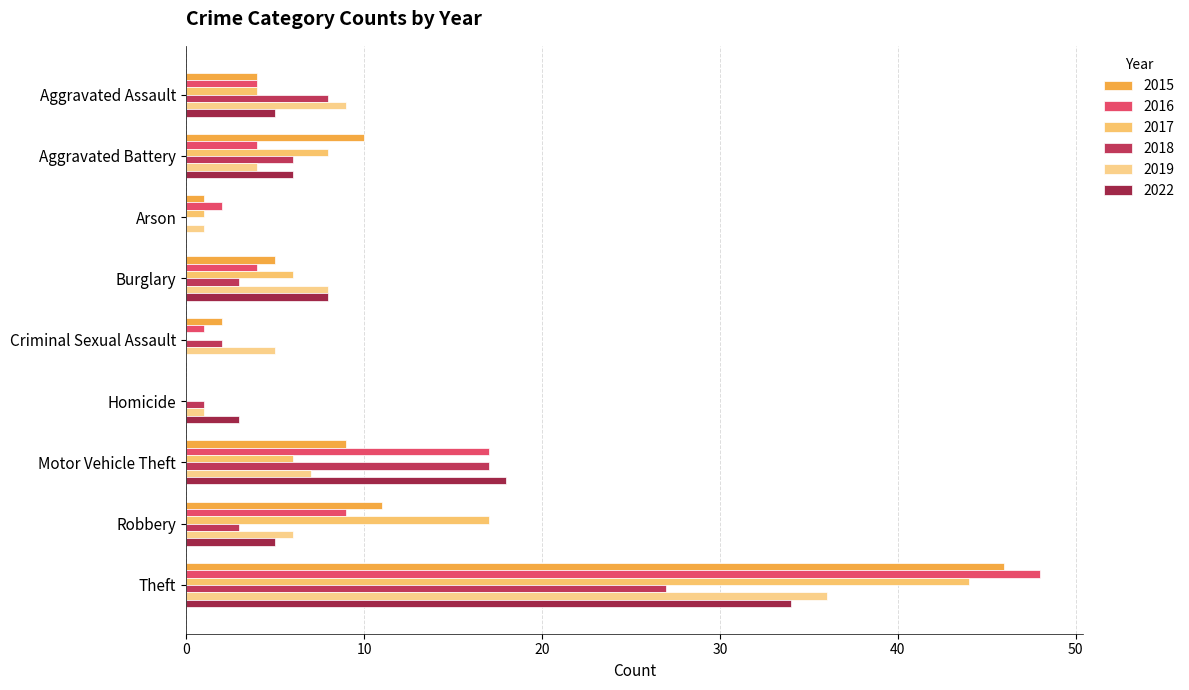

Is it true that 2015 equals 9 at Motor Vehicle Theft?

True